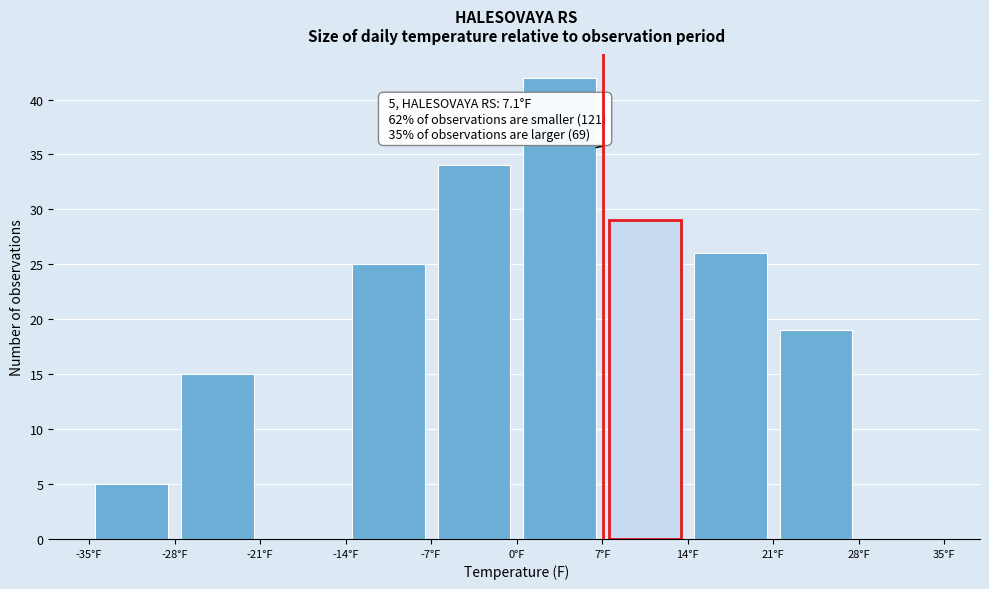

Which range on the x-axis has the tallest bar?

0 to 7